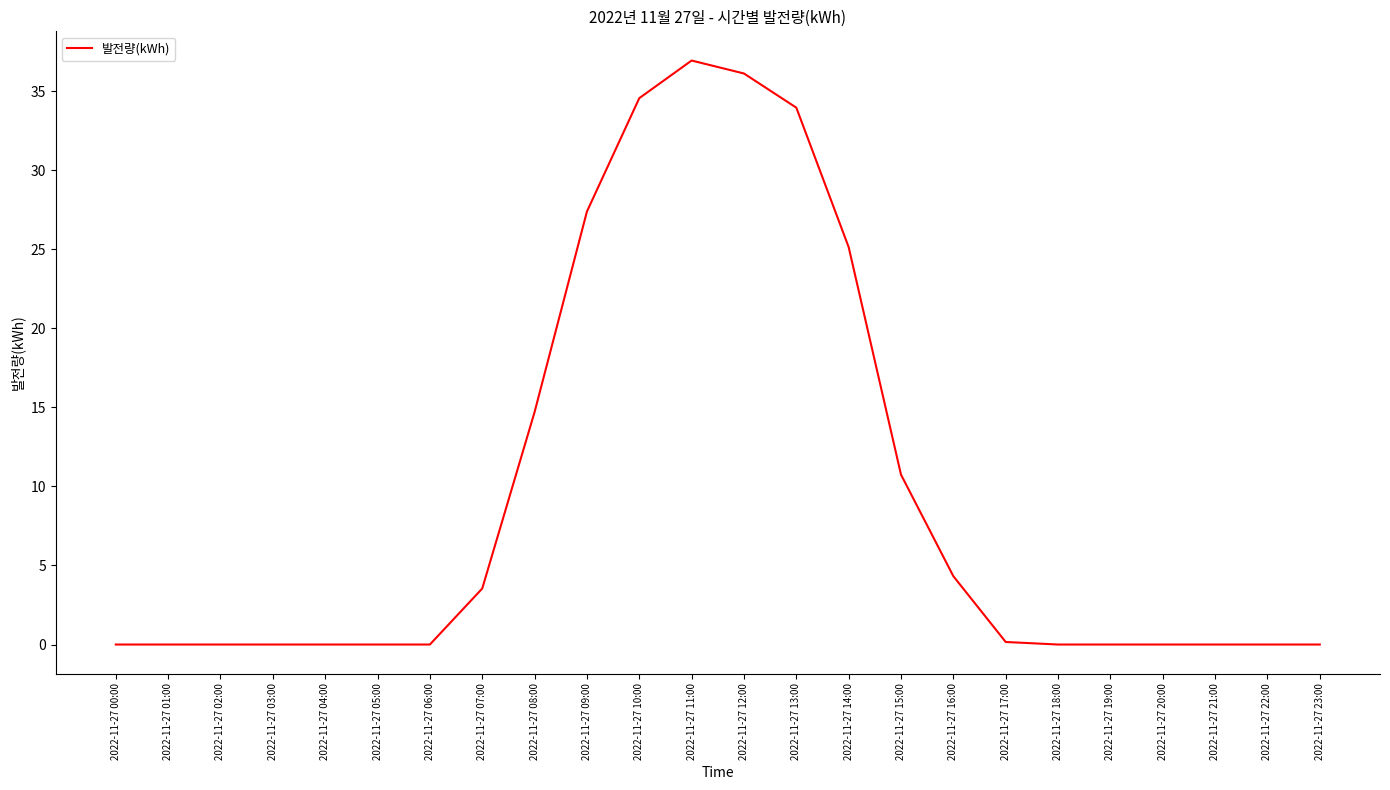

Is it true that the value at 2022-11-27 07:00 is 3.5?

True